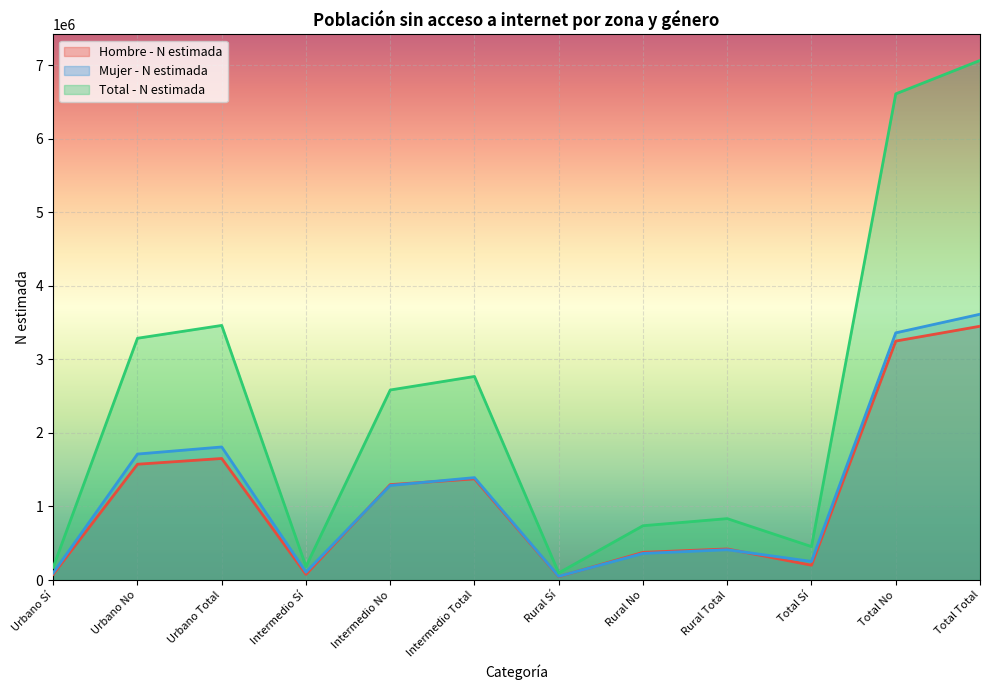

How many series are shown in this chart?

3